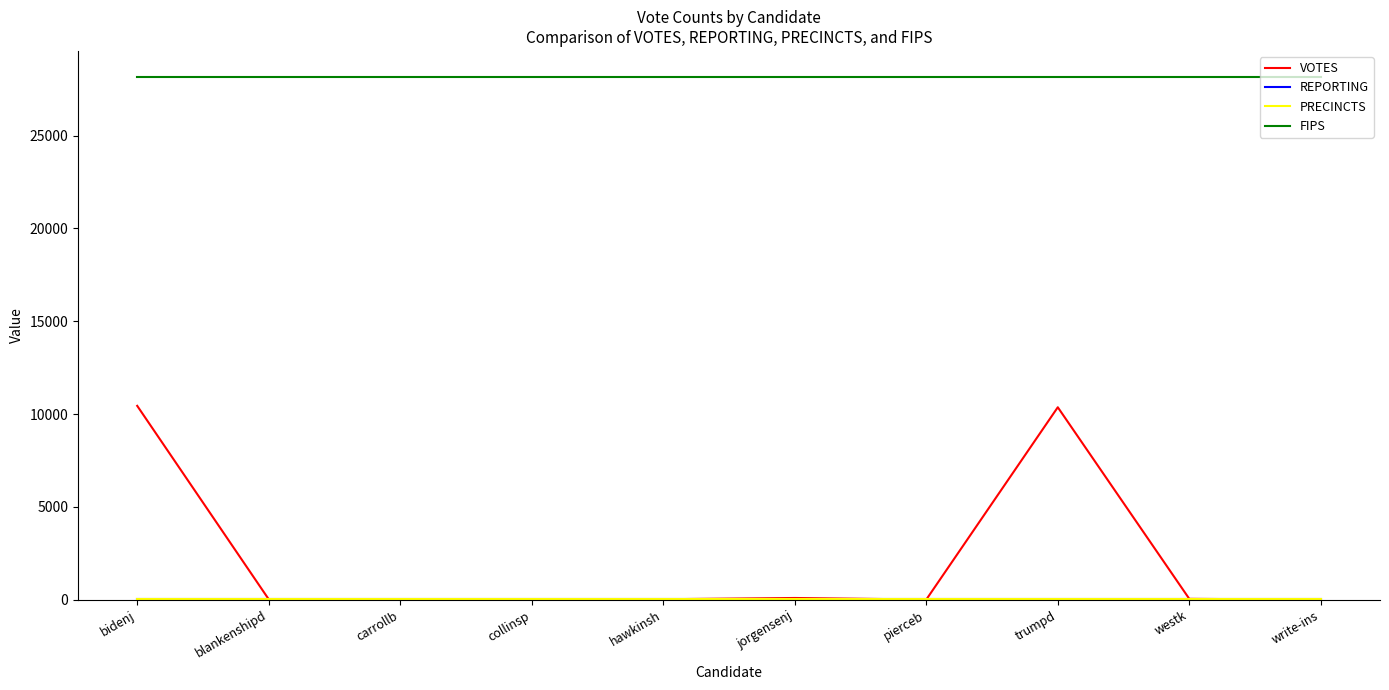

True or false: FIPS and PRECINCTS cross at least once.

False